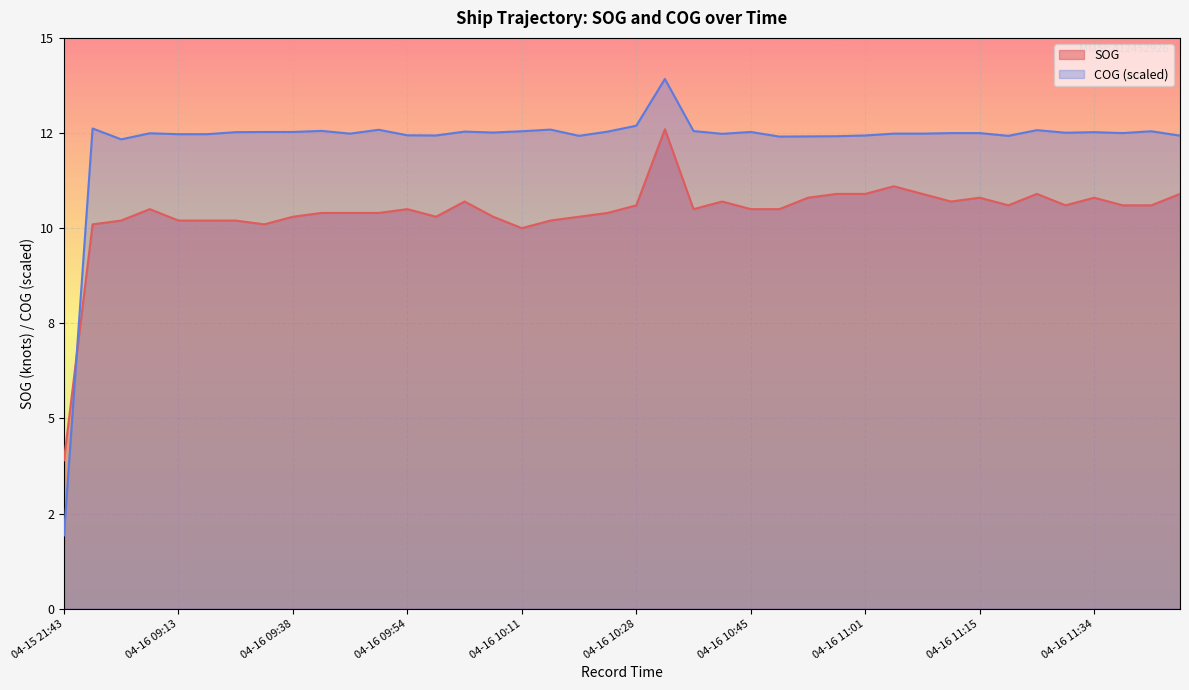

At which category does SOG reach its first local peak?

04-16 09:08